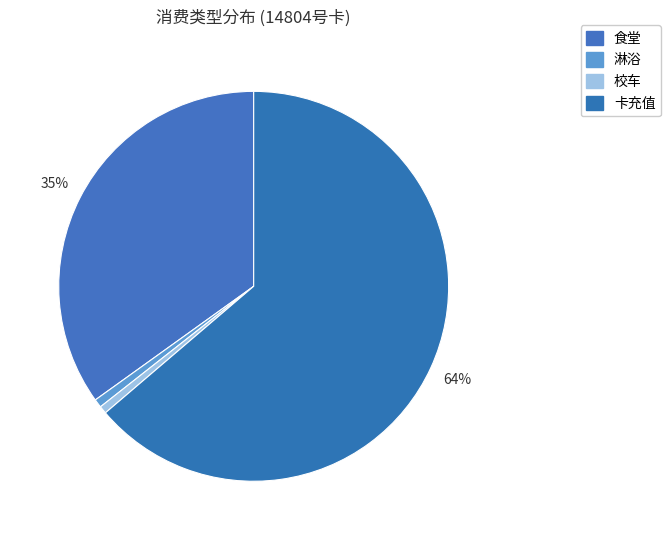

How many segments does this pie chart have?

4